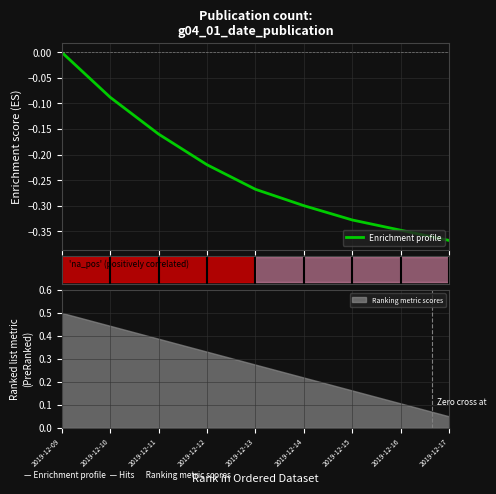

What is the value of the 4th point from the left?

-0.2